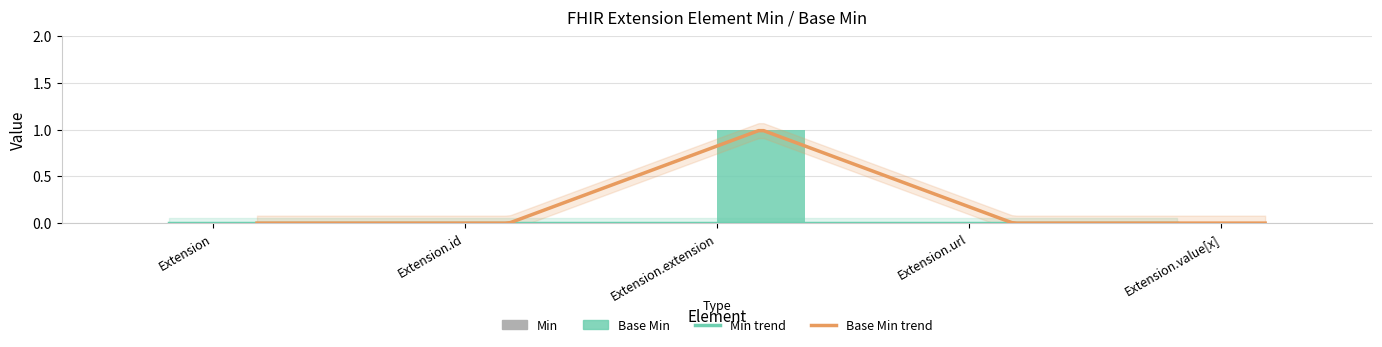

How many bars are there in total?

5